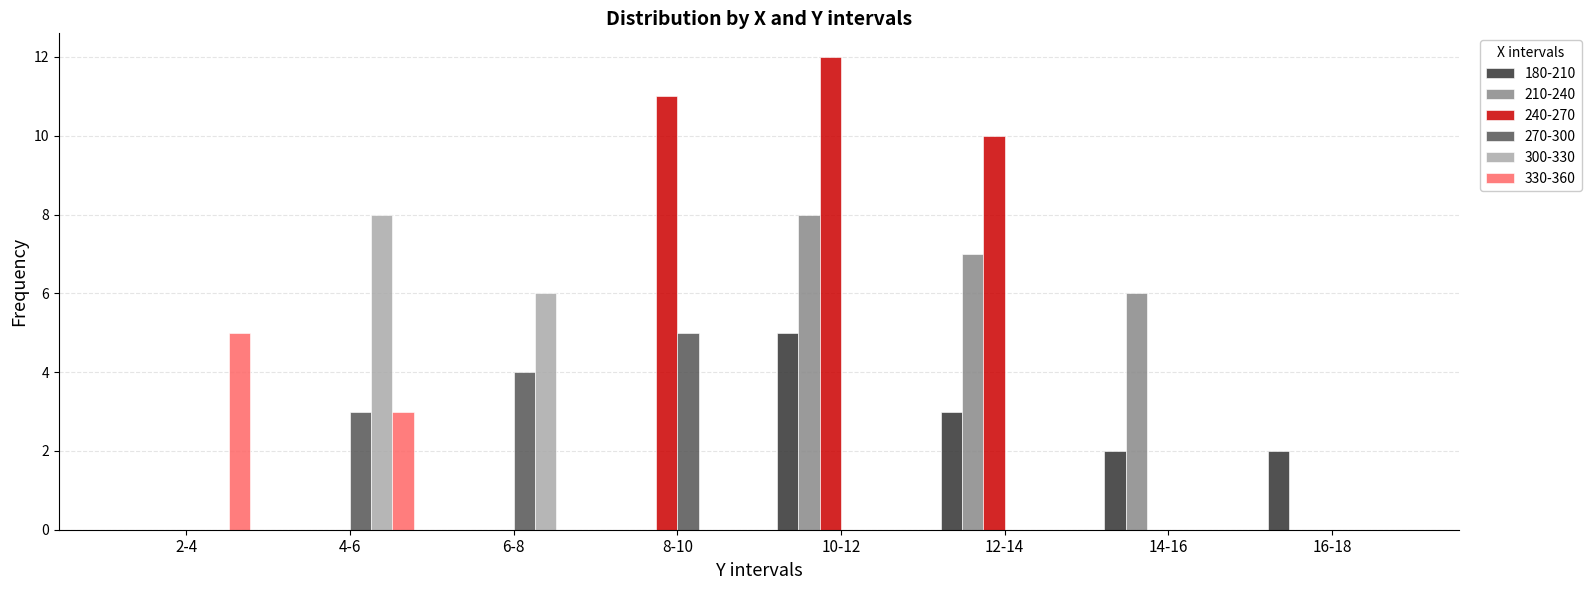

What is the total value across all series at 16-18?

2